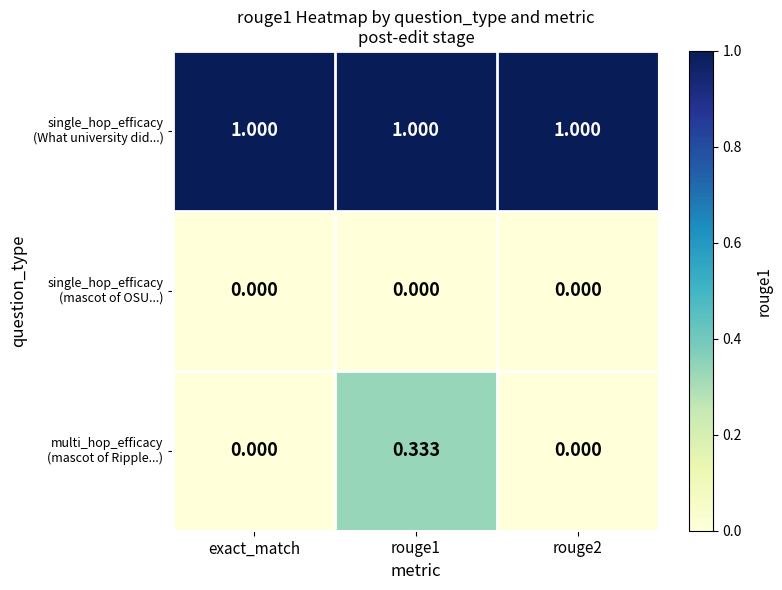

Which has a higher value, rouge1 or exact_match?

rouge1